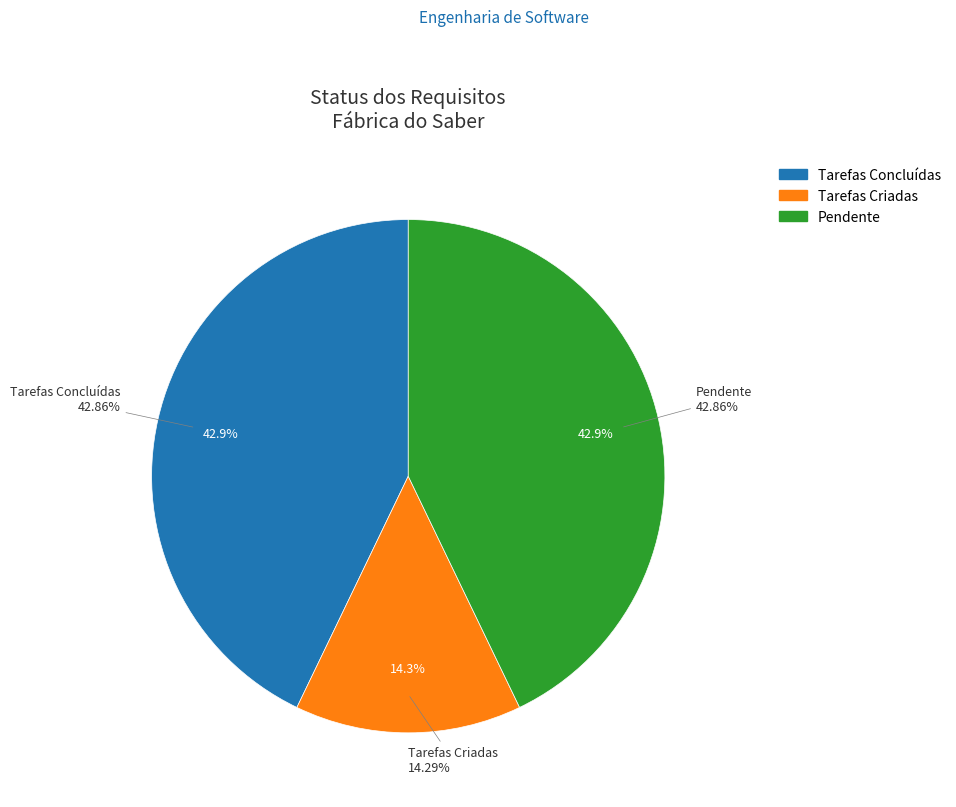

How many slices are in this pie chart?

3